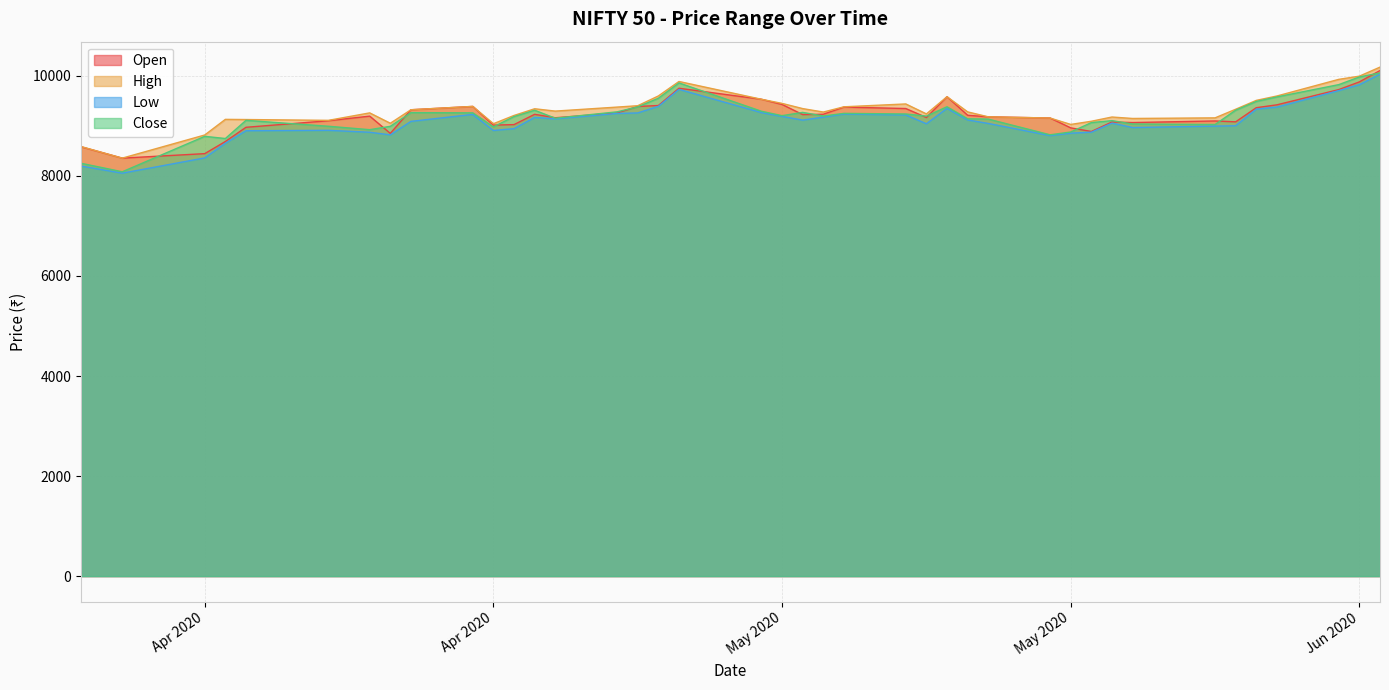

True or false: High and Low cross at least once.

False